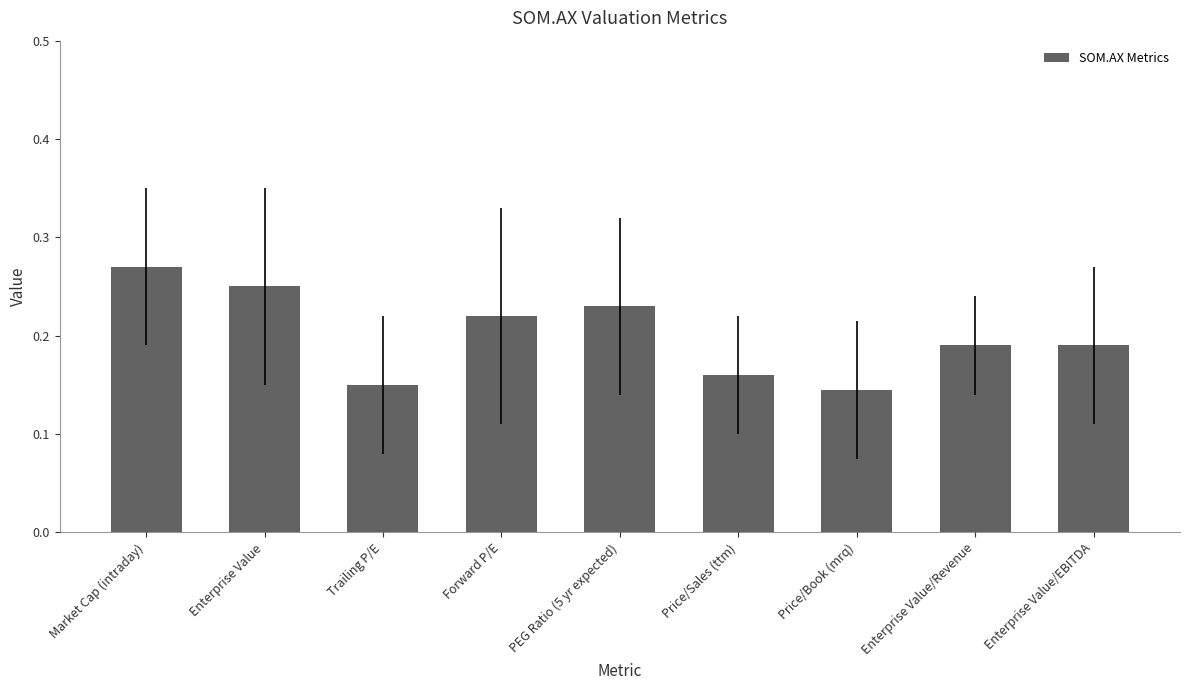

Where is the data nearest to the value 0?

Price/Book (mrq)